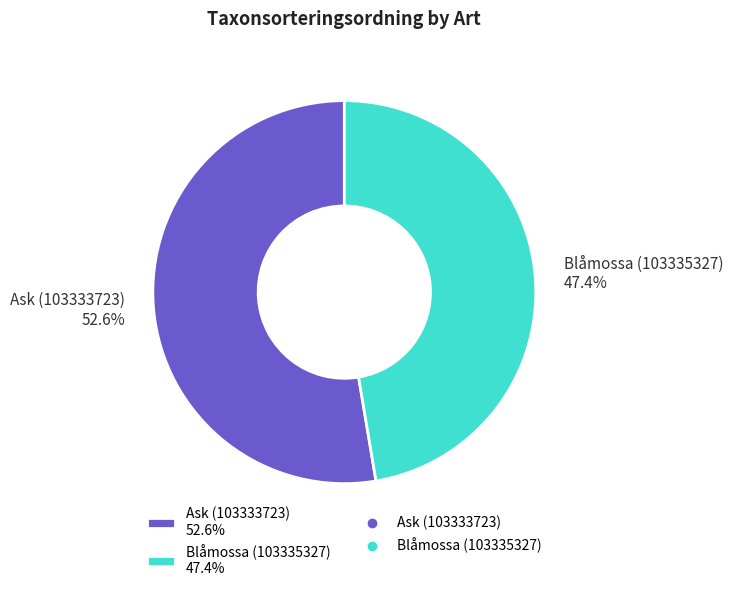

Which has a higher value, Ask (103333723) or Blåmossa (103335327)?

Ask (103333723)